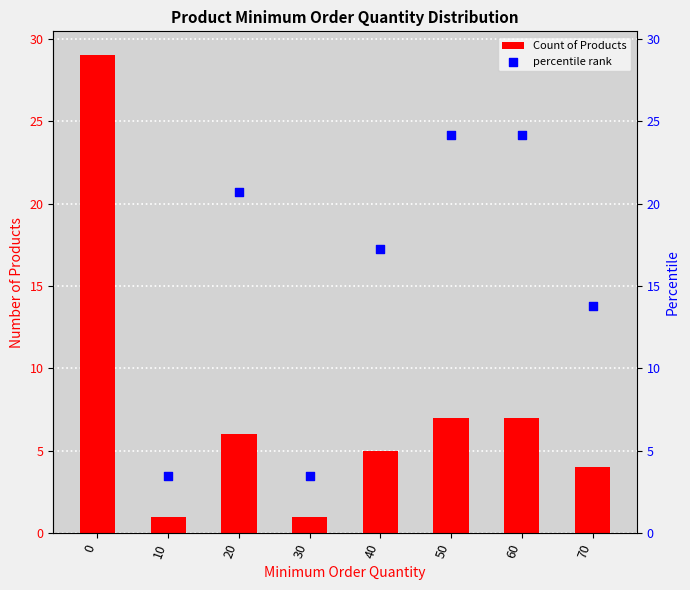

What is the total value across all series at 60?

31.1